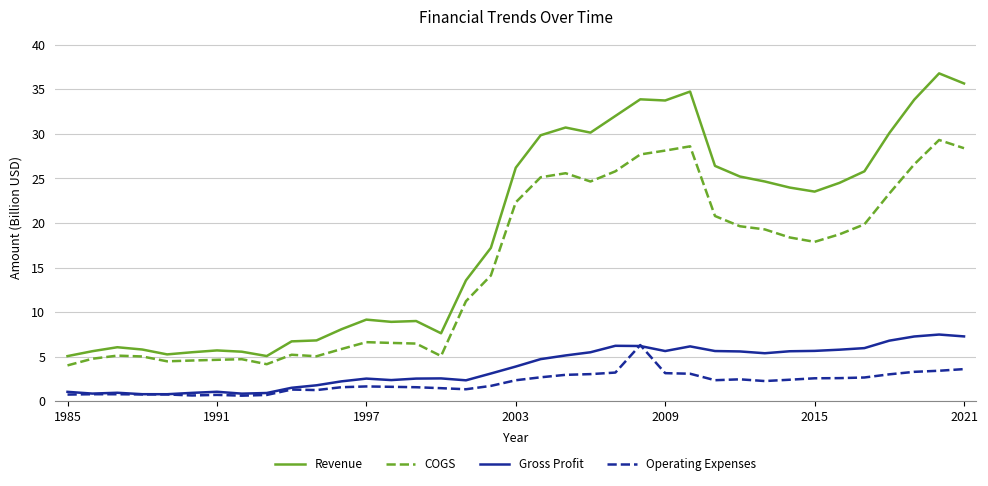

Which series has the widest spread of values?

Revenue